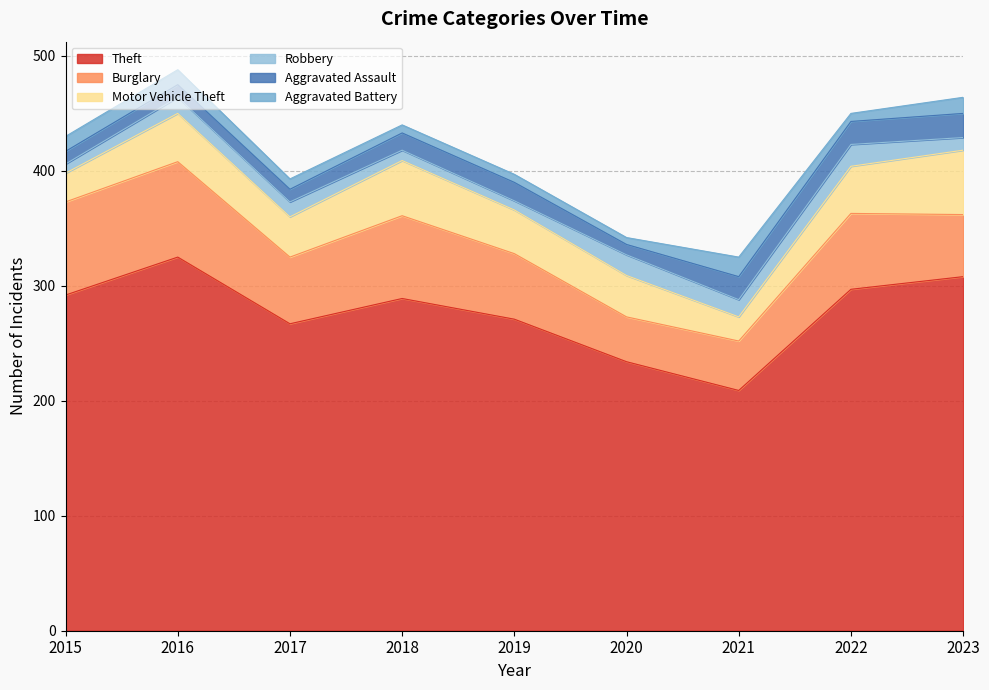

How many values in the Motor Vehicle Theft series exceed 38?

4